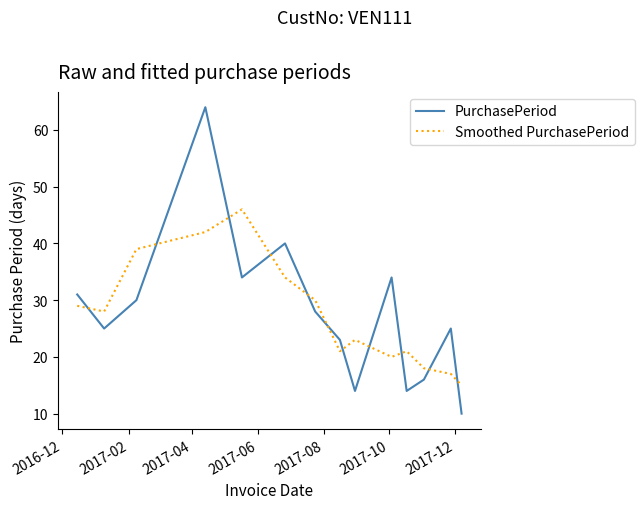

What is the sum of all Smoothed PurchasePeriod values?

383